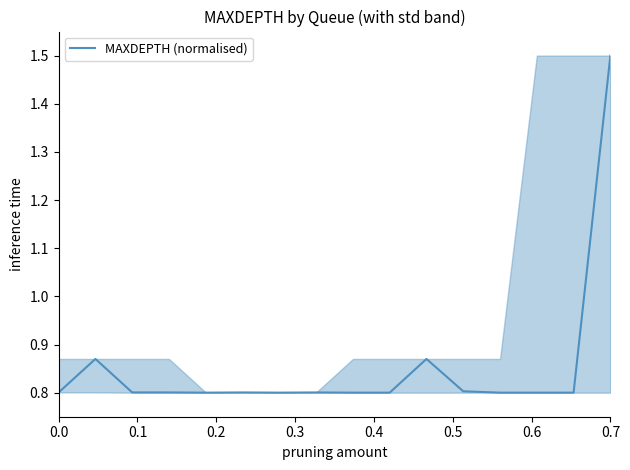

What is the greatest value displayed?

1.5